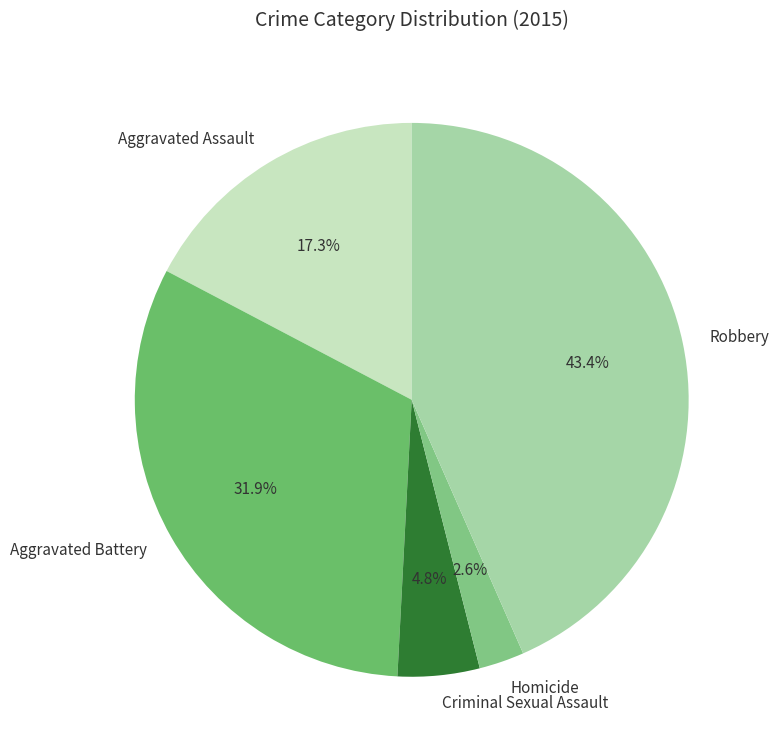

To the nearest percent, what is the average slice percentage?

20%